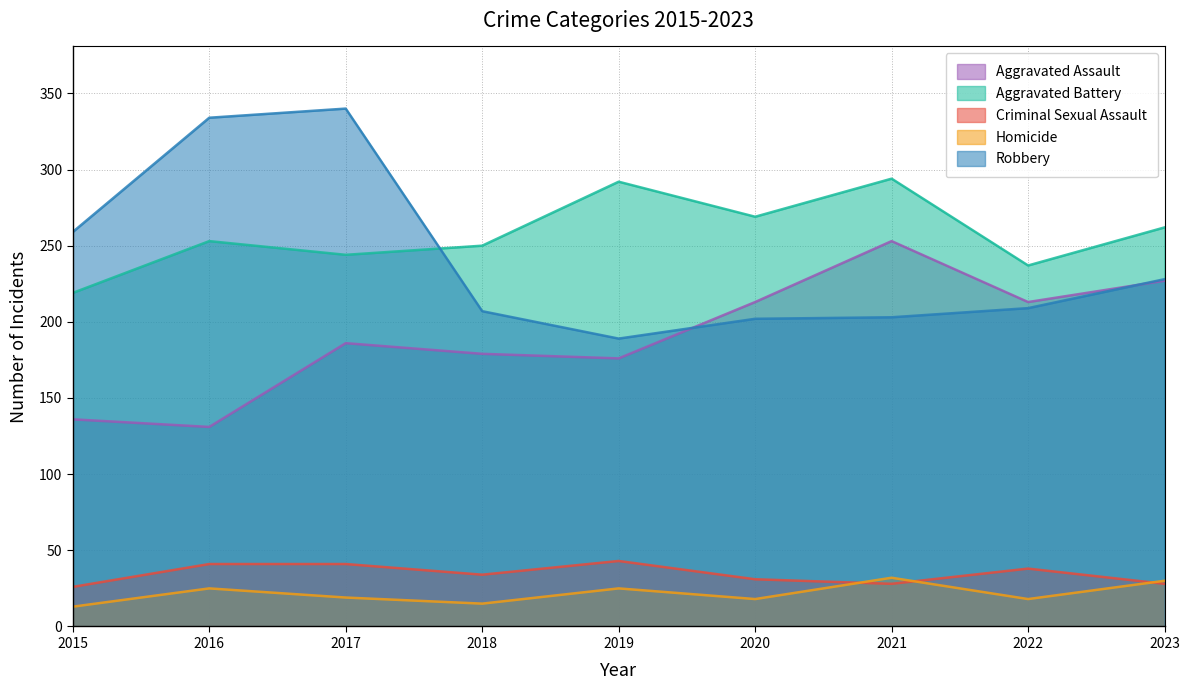

What is the difference between the Aggravated Assault values at 2016 and 2015?

5